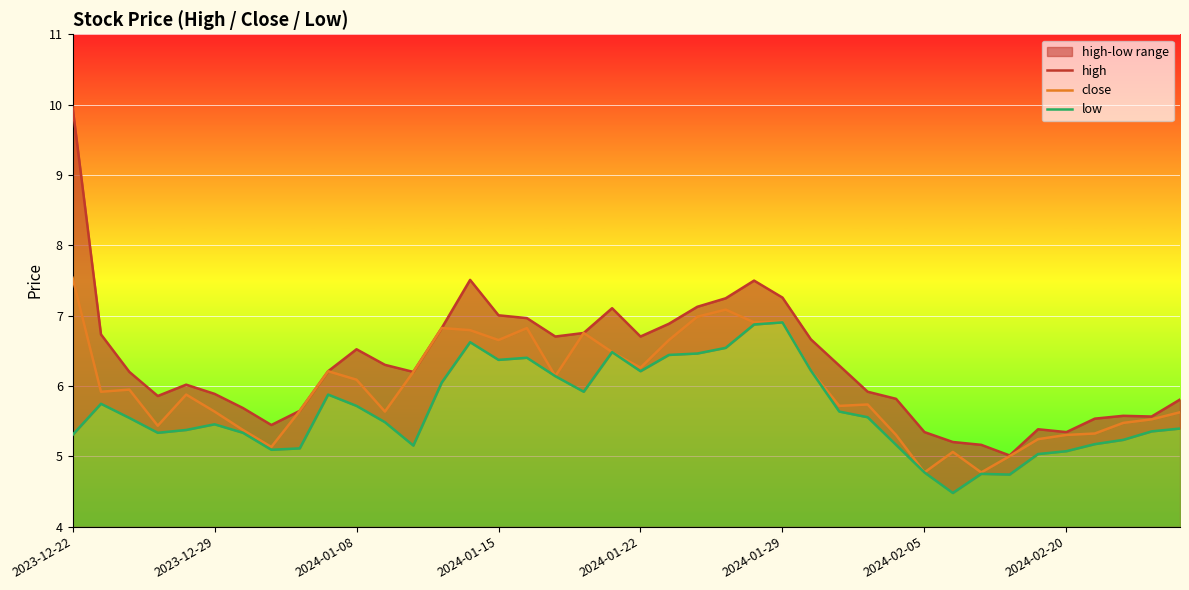

What are all the series names shown in the legend?

high, close, low